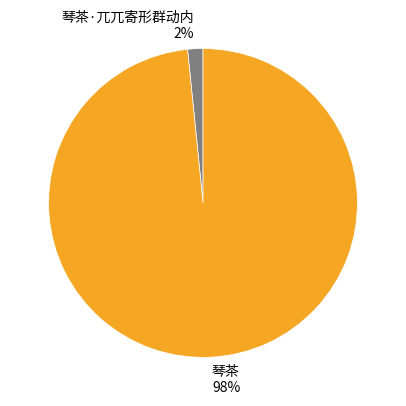

True or false: 琴茶 98% accounts for 98% of the total.

True